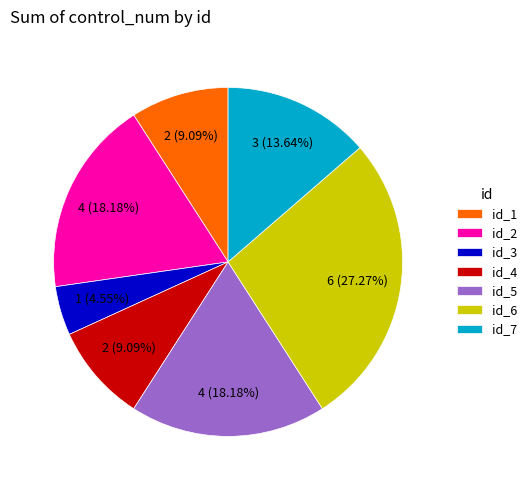

Is it true that id_7 is 26% of the pie?

False